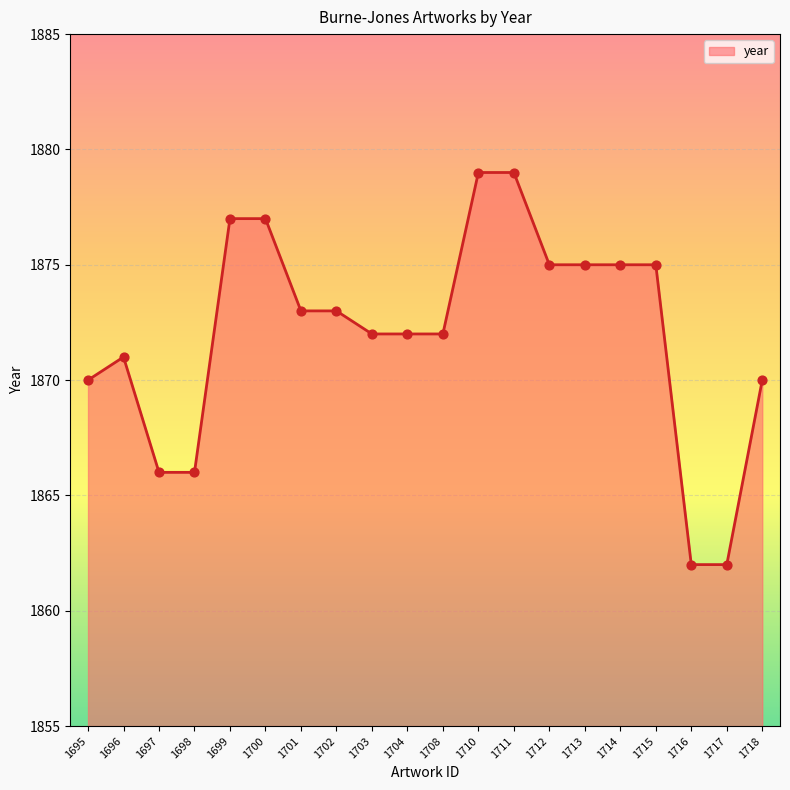

What is the change in value from 1697 to 1712?

+9